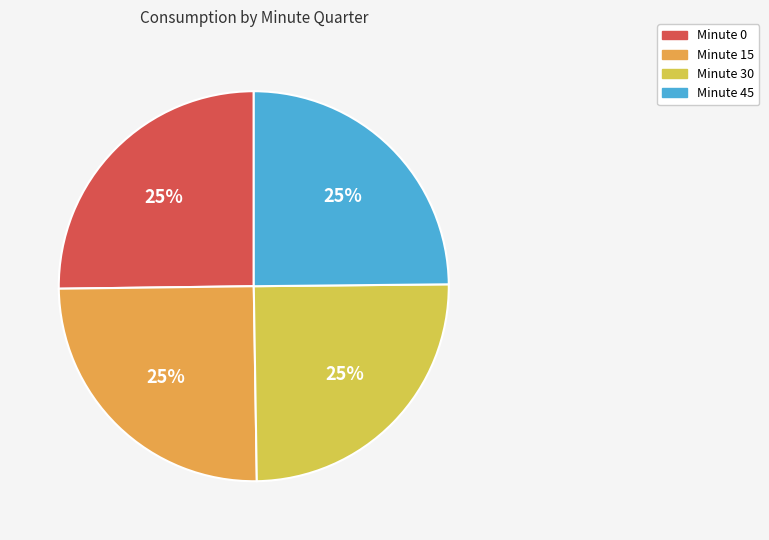

How many slices are in this pie chart?

4